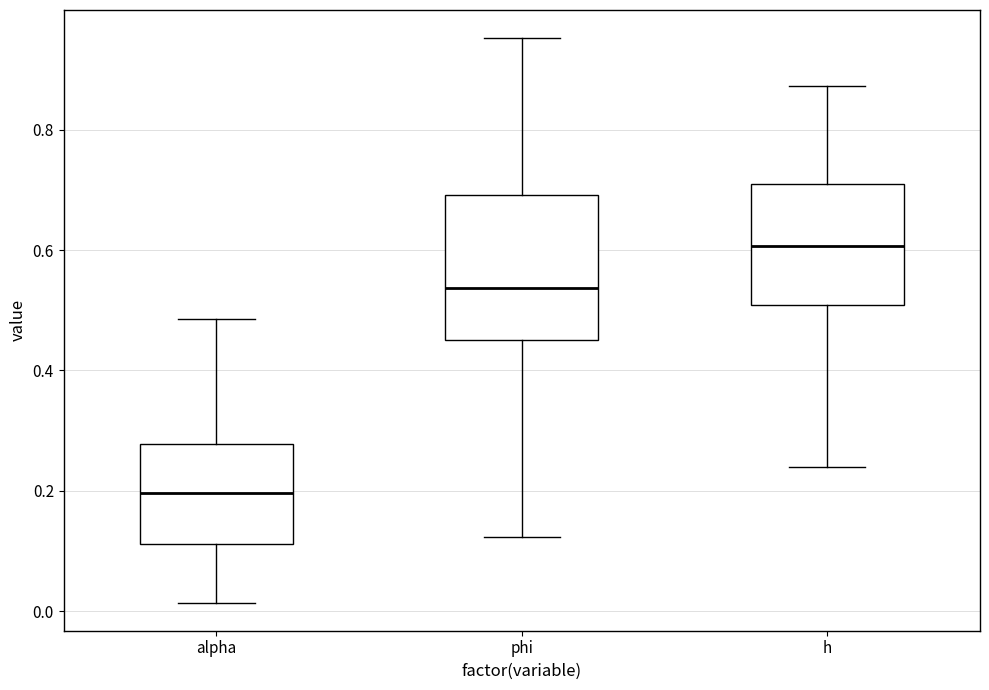

Reading left to right, transcribe this box plot: for each box, give where its median line is, the range the box spans, and where its two whiskers end, as read against the y-axis. The values are not printed on the chart, so give them approximately, as read against the axis.

alpha: median 0.20, box 0.12 to 0.28, whiskers 0.02 to 0.48
phi: median 0.54, box 0.46 to 0.70, whiskers 0.12 to 0.96
h: median 0.60, box 0.50 to 0.72, whiskers 0.24 to 0.88